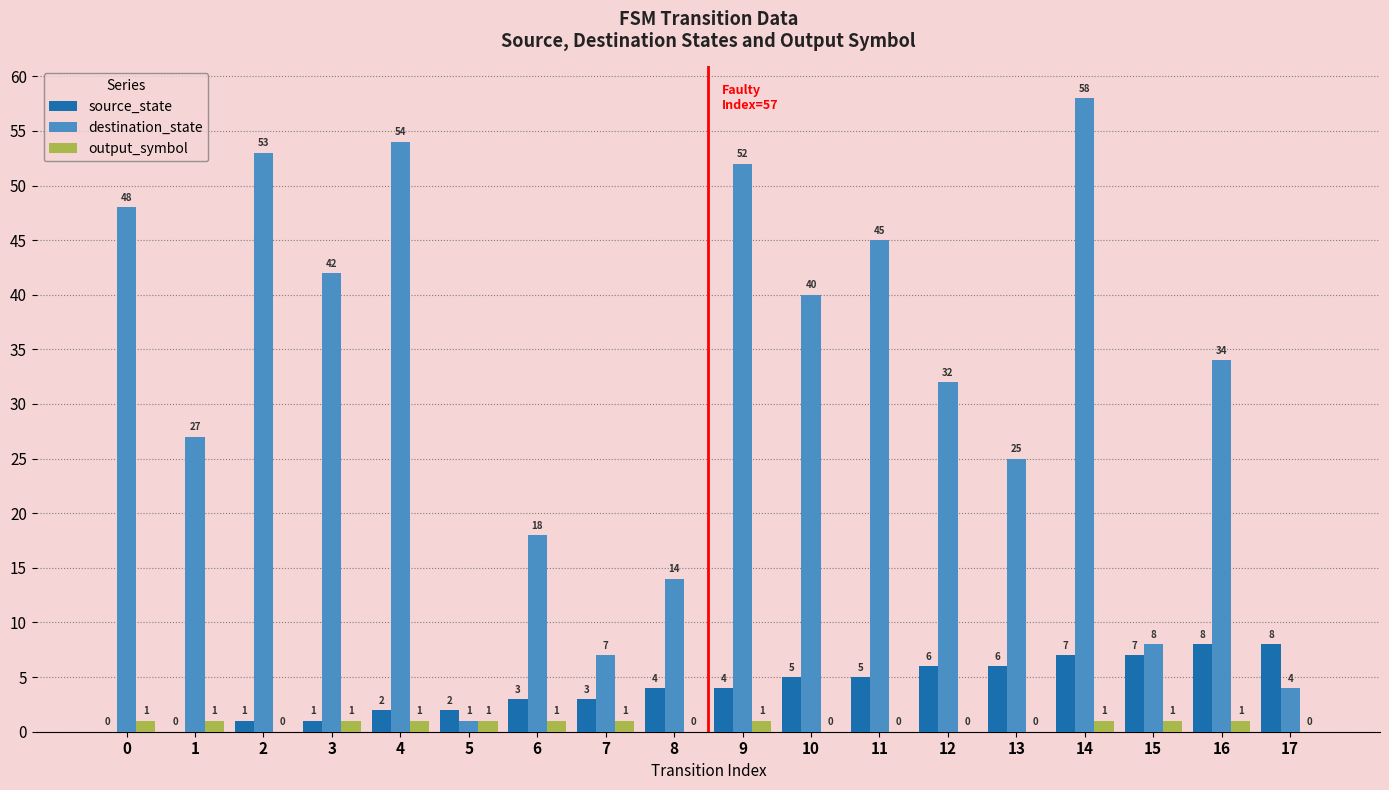

Which label corresponds to the largest value in the chart?

14